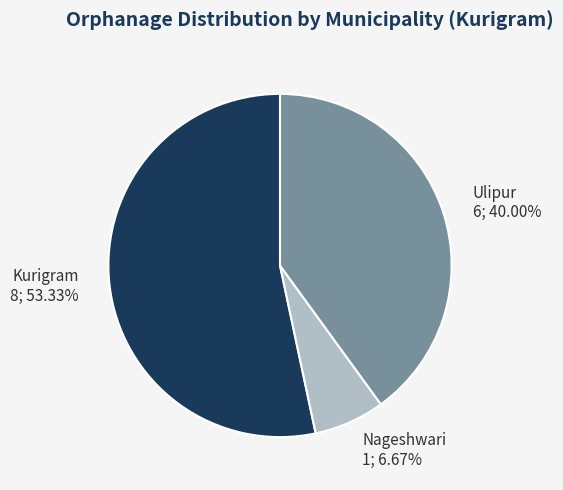

Is it true that Kurigram is 53% of the pie?

True